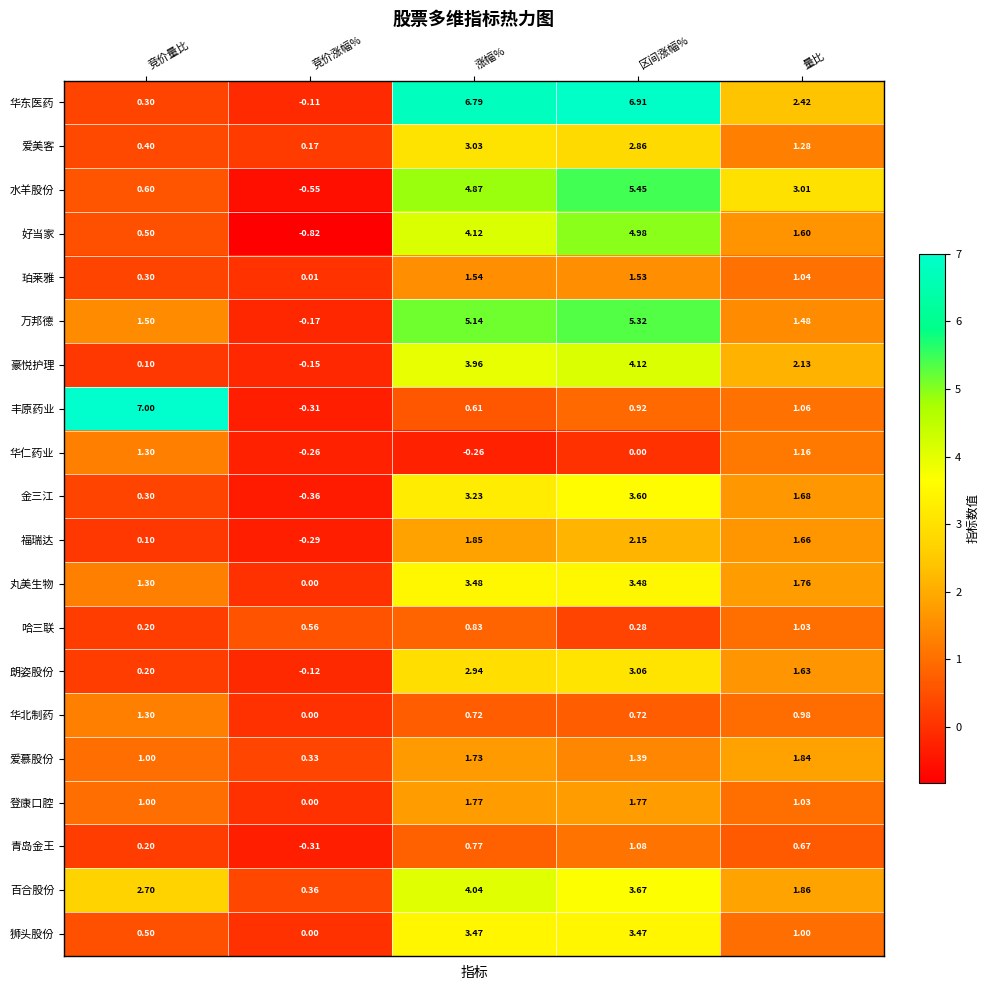

At which category is the sum across all series the highest?

区间涨幅%